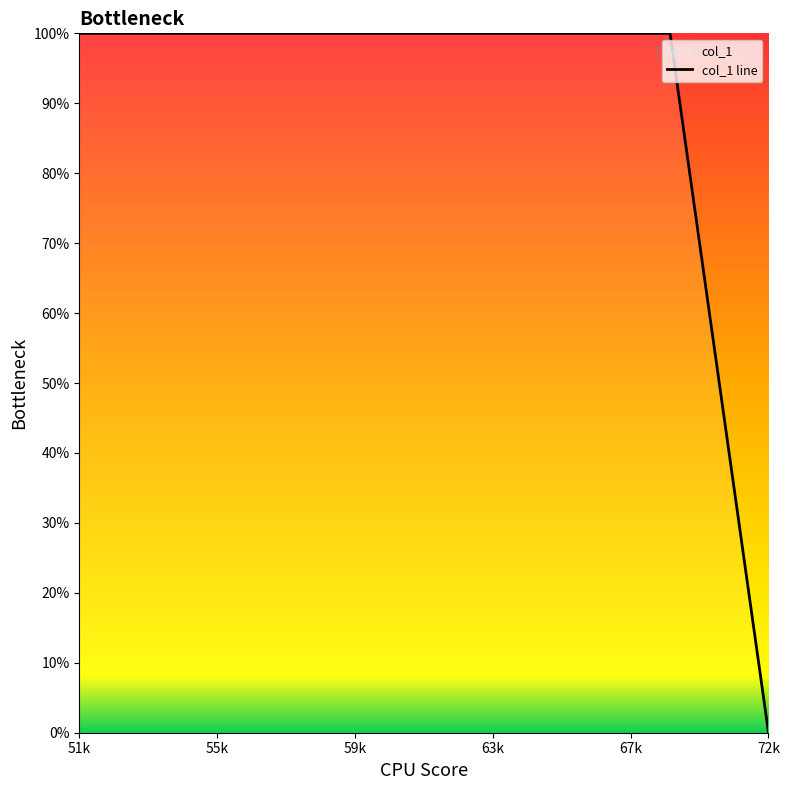

Which label corresponds to the largest value in the chart?

51k